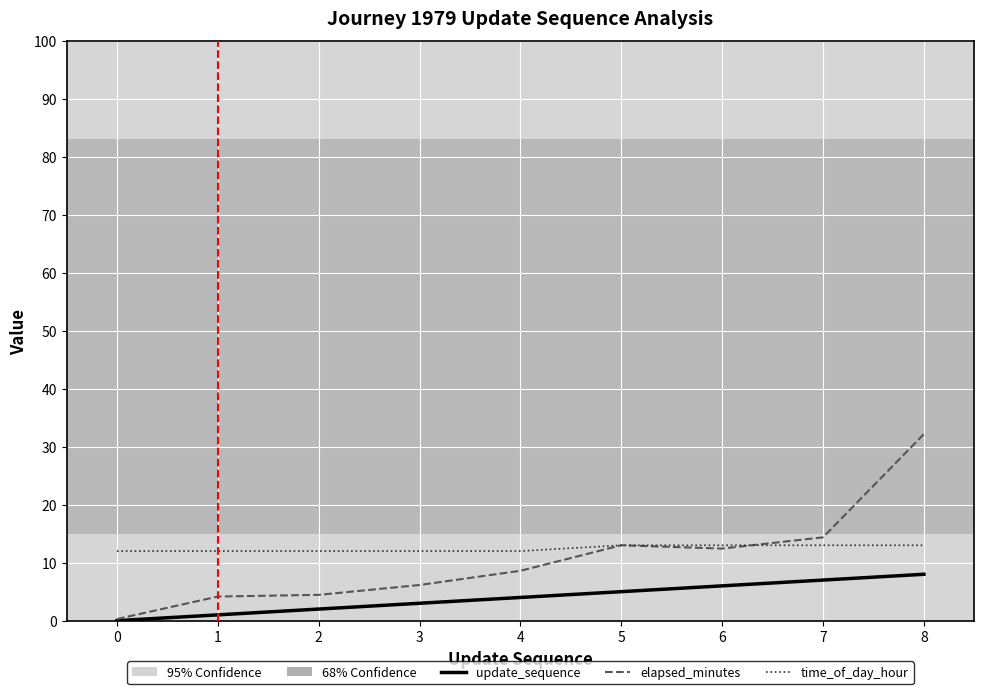

Rank the series by their maximum value, from lowest to highest.

update_sequence, time_of_day_hour, elapsed_minutes